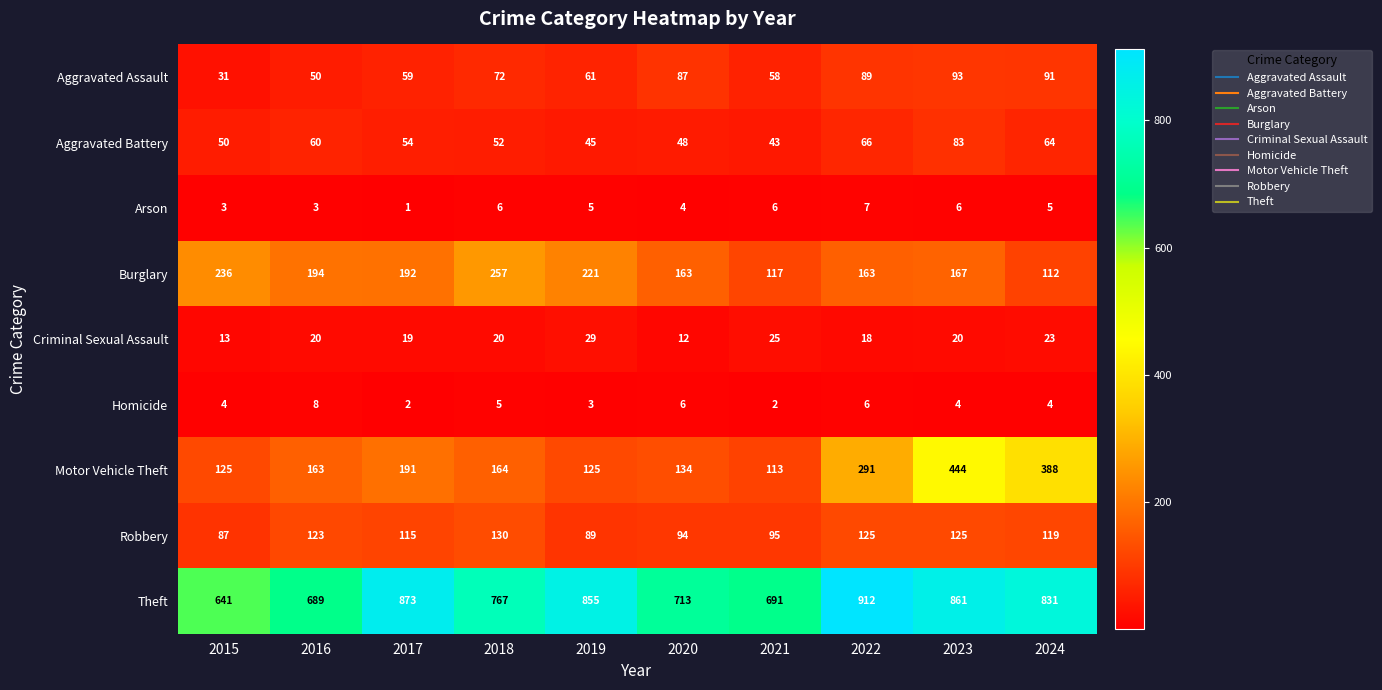

At how many categories does at least one series exceed 258?

10